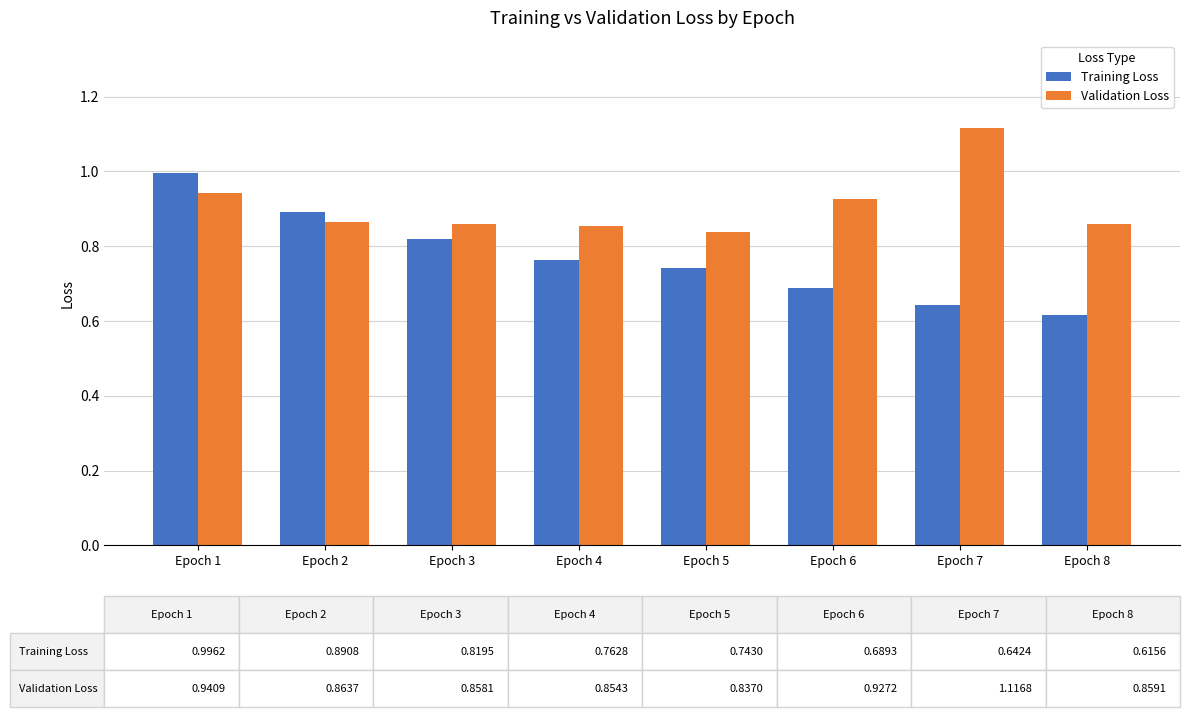

Between Epoch 1 and Epoch 4, which series saw the biggest shift?

Training Loss